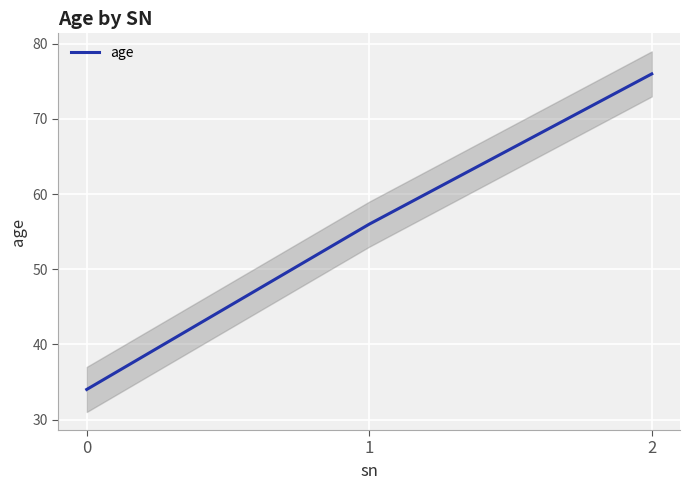

True or false: the data shows 34 at 0.

True